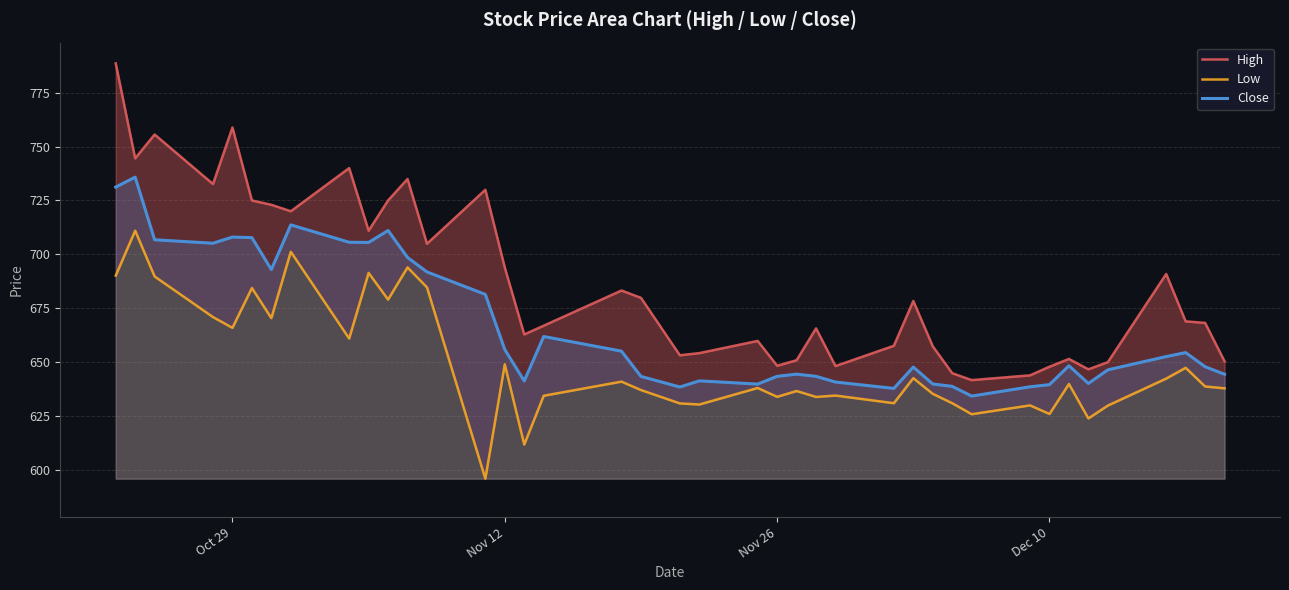

The Close series shows 643.5 at Nov 26. True or false?

True